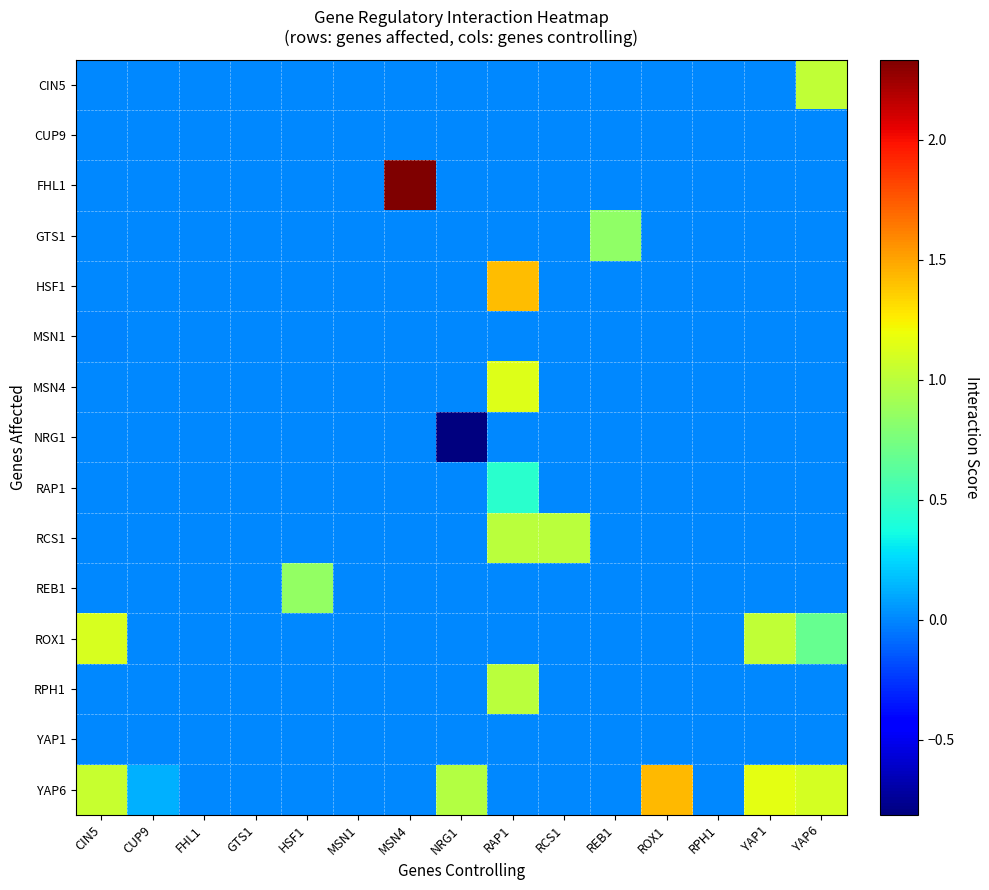

Reading left to right, transcribe all the data shown in this chart.

CIN5: CIN5=0.0	CUP9=0.0	FHL1=0.0	GTS1=0.0	HSF1=0.0	MSN1=0.0	MSN4=0.0	NRG1=0.0	RAP1=0.0	RCS1=0.0	REB1=0.0	ROX1=0.0	RPH1=0.0	YAP1=0.0	YAP6=1.0
CUP9: CIN5=0.0	CUP9=0.0	FHL1=0.0	GTS1=0.0	HSF1=0.0	MSN1=0.0	MSN4=0.0	NRG1=0.0	RAP1=0.0	RCS1=0.0	REB1=0.0	ROX1=0.0	RPH1=0.0	YAP1=0.0	YAP6=0.0
FHL1: CIN5=0.0	CUP9=0.0	FHL1=0.0	GTS1=0.0	HSF1=0.0	MSN1=0.0	MSN4=2.3	NRG1=0.0	RAP1=0.0	RCS1=0.0	REB1=0.0	ROX1=0.0	RPH1=0.0	YAP1=0.0	YAP6=0.0
GTS1: CIN5=0.0	CUP9=0.0	FHL1=0.0	GTS1=0.0	HSF1=0.0	MSN1=0.0	MSN4=0.0	NRG1=0.0	RAP1=0.0	RCS1=0.0	REB1=0.8	ROX1=0.0	RPH1=0.0	YAP1=0.0	YAP6=0.0
HSF1: CIN5=0.0	CUP9=0.0	FHL1=0.0	GTS1=0.0	HSF1=0.0	MSN1=0.0	MSN4=0.0	NRG1=0.0	RAP1=1.4	RCS1=0.0	REB1=0.0	ROX1=0.0	RPH1=0.0	YAP1=0.0	YAP6=0.0
MSN1: CIN5=-0.0	CUP9=0.0	FHL1=0.0	GTS1=0.0	HSF1=0.0	MSN1=0.0	MSN4=0.0	NRG1=0.0	RAP1=0.0	RCS1=0.0	REB1=0.0	ROX1=0.0	RPH1=0.0	YAP1=0.0	YAP6=0.0
MSN4: CIN5=0.0	CUP9=0.0	FHL1=0.0	GTS1=0.0	HSF1=0.0	MSN1=0.0	MSN4=0.0	NRG1=0.0	RAP1=1.1	RCS1=0.0	REB1=0.0	ROX1=0.0	RPH1=0.0	YAP1=0.0	YAP6=0.0
NRG1: CIN5=0.0	CUP9=0.0	FHL1=0.0	GTS1=0.0	HSF1=0.0	MSN1=0.0	MSN4=0.0	NRG1=-0.8	RAP1=0.0	RCS1=0.0	REB1=0.0	ROX1=0.0	RPH1=0.0	YAP1=0.0	YAP6=0.0
RAP1: CIN5=0.0	CUP9=0.0	FHL1=0.0	GTS1=0.0	HSF1=0.0	MSN1=0.0	MSN4=0.0	NRG1=0.0	RAP1=0.4	RCS1=0.0	REB1=0.0	ROX1=0.0	RPH1=0.0	YAP1=0.0	YAP6=0.0
RCS1: CIN5=0.0	CUP9=0.0	FHL1=0.0	GTS1=0.0	HSF1=0.0	MSN1=0.0	MSN4=0.0	NRG1=0.0	RAP1=1.0	RCS1=1.0	REB1=0.0	ROX1=0.0	RPH1=0.0	YAP1=0.0	YAP6=0.0
REB1: CIN5=0.0	CUP9=0.0	FHL1=0.0	GTS1=0.0	HSF1=0.9	MSN1=0.0	MSN4=0.0	NRG1=0.0	RAP1=0.0	RCS1=0.0	REB1=0.0	ROX1=0.0	RPH1=0.0	YAP1=0.0	YAP6=0.0
ROX1: CIN5=1.1	CUP9=0.0	FHL1=0.0	GTS1=0.0	HSF1=0.0	MSN1=0.0	MSN4=0.0	NRG1=0.0	RAP1=0.0	RCS1=0.0	REB1=0.0	ROX1=0.0	RPH1=0.0	YAP1=1.0	YAP6=0.7
RPH1: CIN5=0.0	CUP9=0.0	FHL1=0.0	GTS1=0.0	HSF1=0.0	MSN1=0.0	MSN4=0.0	NRG1=0.0	RAP1=1.0	RCS1=0.0	REB1=0.0	ROX1=0.0	RPH1=0.0	YAP1=0.0	YAP6=0.0
YAP1: CIN5=0.0	CUP9=0.0	FHL1=0.0	GTS1=0.0	HSF1=0.0	MSN1=0.0	MSN4=0.0	NRG1=0.0	RAP1=0.0	RCS1=0.0	REB1=0.0	ROX1=0.0	RPH1=0.0	YAP1=0.0	YAP6=0.0
YAP6: CIN5=1.0	CUP9=0.1	FHL1=0.0	GTS1=0.0	HSF1=0.0	MSN1=0.0	MSN4=0.0	NRG1=1.0	RAP1=0.0	RCS1=0.0	REB1=0.0	ROX1=1.4	RPH1=0.0	YAP1=1.2	YAP6=1.1